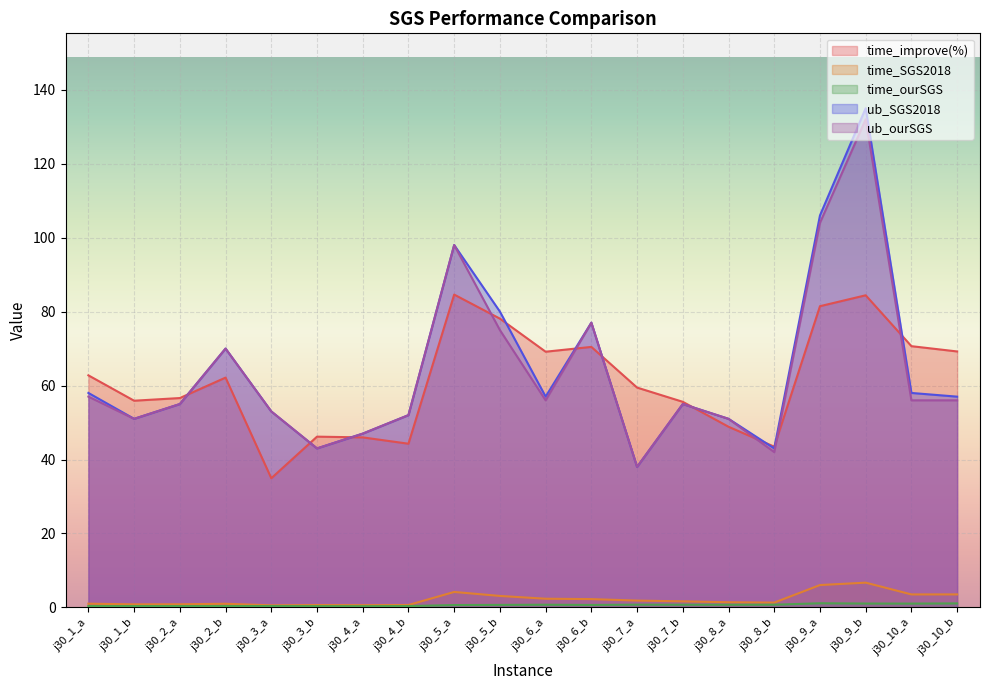

List the labels in order of time_SGS2018 value, largest first.

j30_9_b, j30_9_a, j30_5_a, j30_10_b, j30_10_a, j30_5_b, j30_6_a, j30_6_b, j30_7_a, j30_7_b, j30_8_a, j30_8_b, j30_1_a, j30_2_b, j30_2_a, j30_1_b, j30_4_b, j30_3_b, j30_4_a, j30_3_a